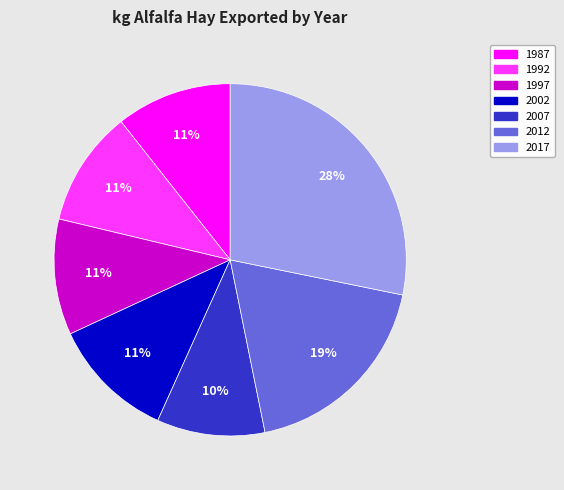

How many slices are in this pie chart?

7